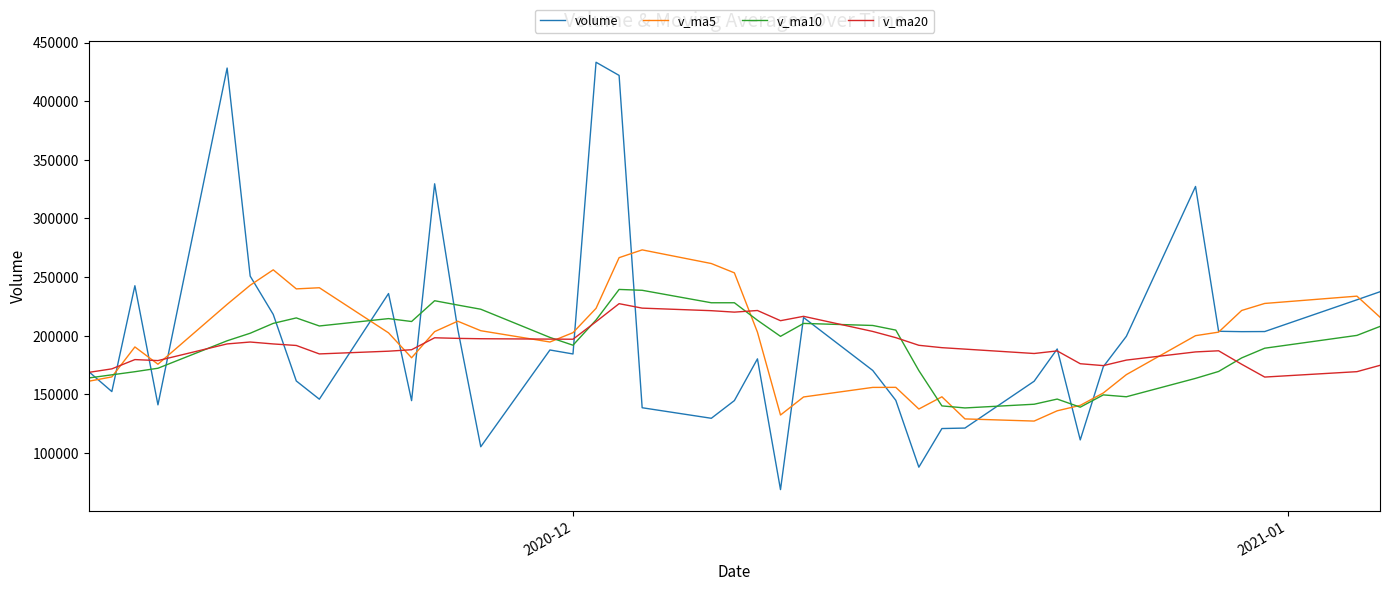

In v_ma10, how many points are lower than both neighbors (excluding endpoints)?

8